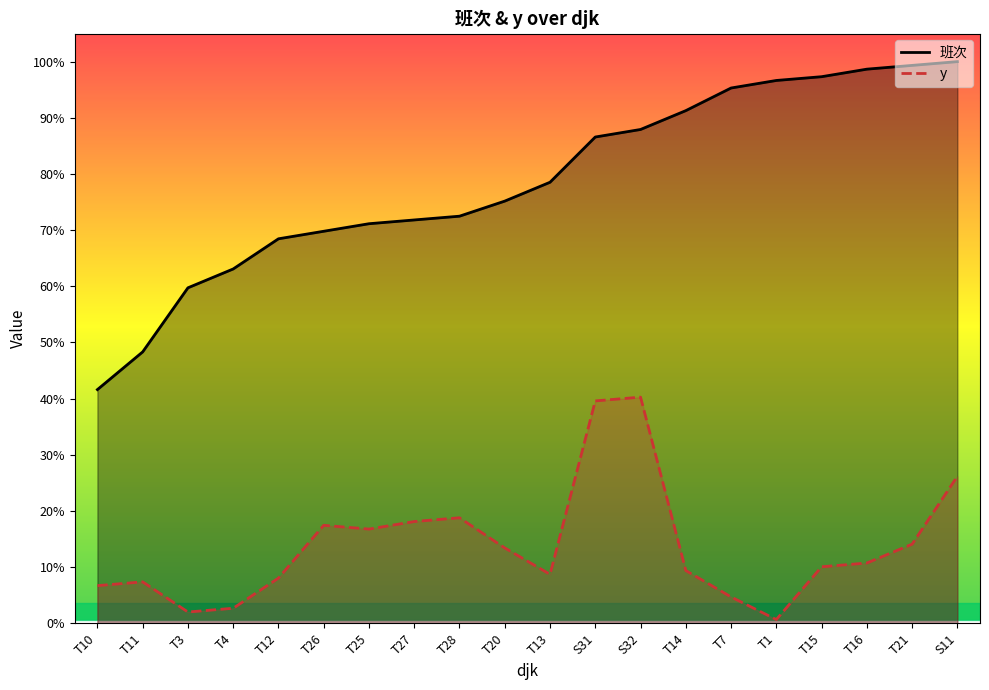

Reading right to left, extract all data points from this chart.

班次: S11=149	T21=148	T16=147	T15=145	T1=144	T7=142	T14=136	S32=131	S31=129	T13=117	T20=112	T28=108	T27=107	T25=106	T26=104	T12=102	T4=94	T3=89	T11=72	T10=62
y: S11=39	T21=21	T16=16	T15=15	T1=1	T7=7	T14=14	S32=60	S31=59	T13=13	T20=20	T28=28	T27=27	T25=25	T26=26	T12=12	T4=4	T3=3	T11=11	T10=10